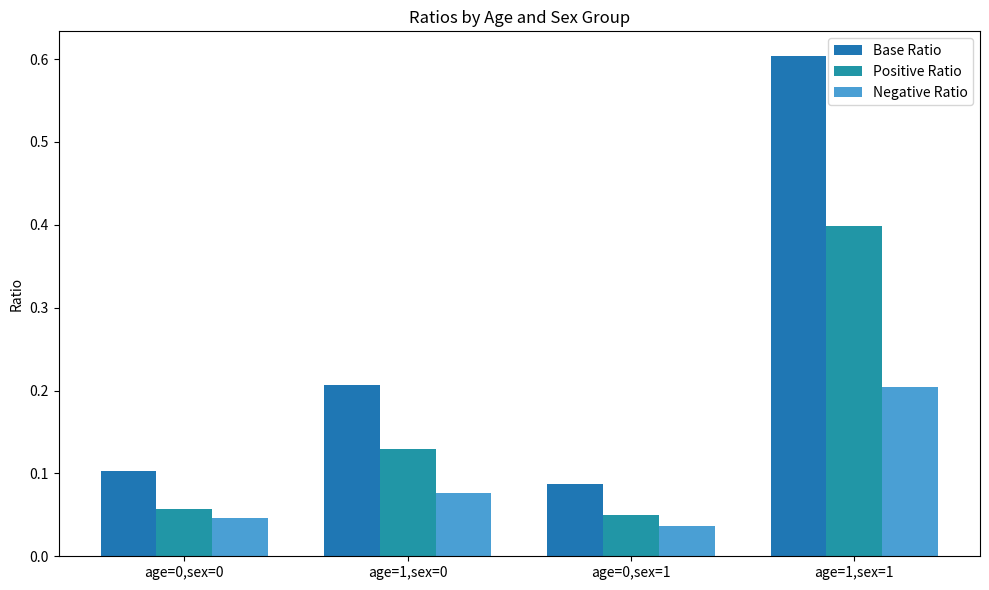

What is the sum of the Positive Ratio values at age=1,sex=0 and age=0,sex=1?

0.2